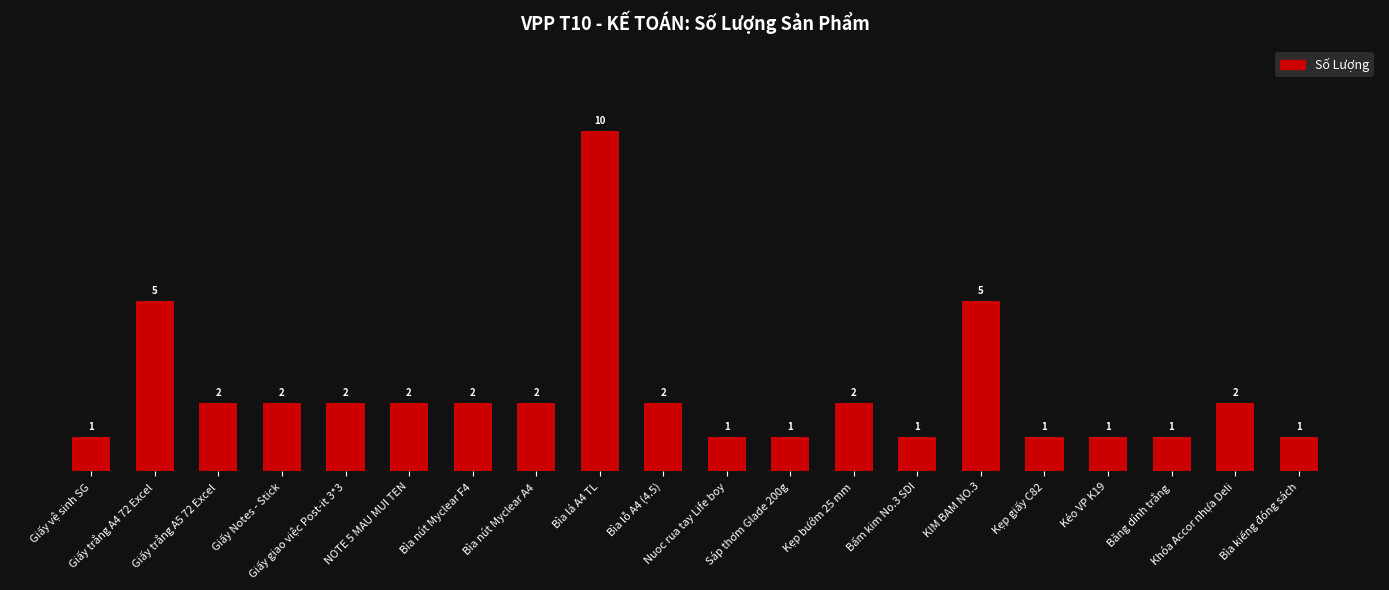

Reading left to right, what are all the values shown in this chart?

Giấy vệ sinh SG=1	Giấy trắng A4 72 Excel=5	Giấy trắng A5 72 Excel=2	Giấy Notes - Stick=2	Giấy giao việc Post-it 3*3=2	NOTE 5 MAU MUI TEN=2	Bìa nút Myclear F4=2	Bìa nút Myclear A4=2	Bìa lá A4 TL=10	Bìa lỗ A4 (4.5)=2	Nuoc rua tay Life boy=1	Sáp thơm Glade 200g=1	Kẹp bướm 25 mm=2	Bấm kim No.3 SDI=1	KIM BAM NO.3=5	Kẹp giấy C82=1	Kéo VP K19=1	Băng dính trắng=1	Khóa Accor nhựa Deli=2	Bìa kiếng đóng sách=1